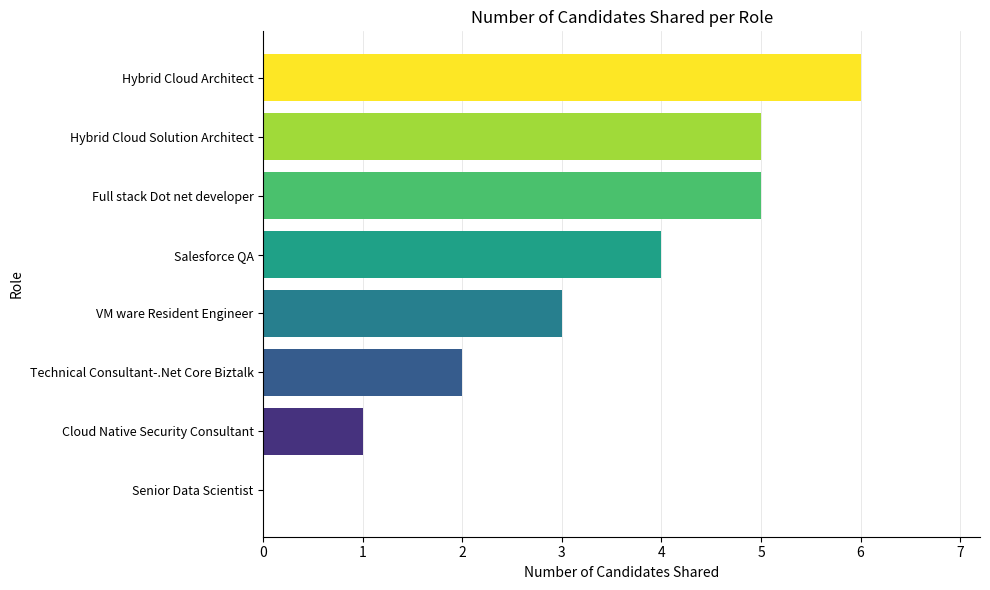

What is the sum of all values?

26